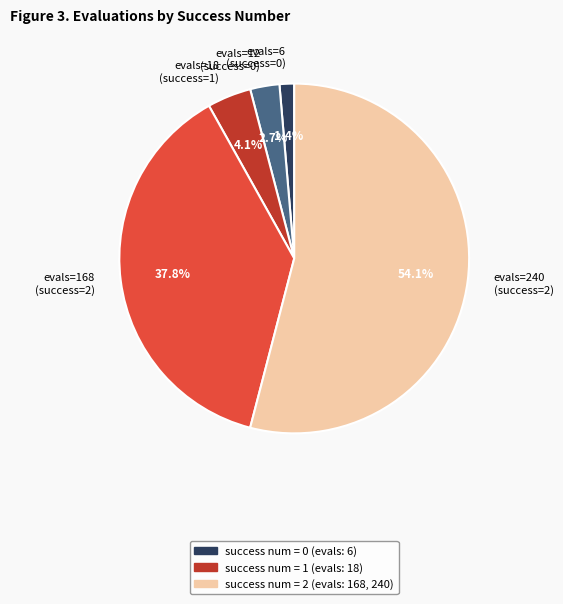

Is there any slice that represents more than half of the pie?

Yes